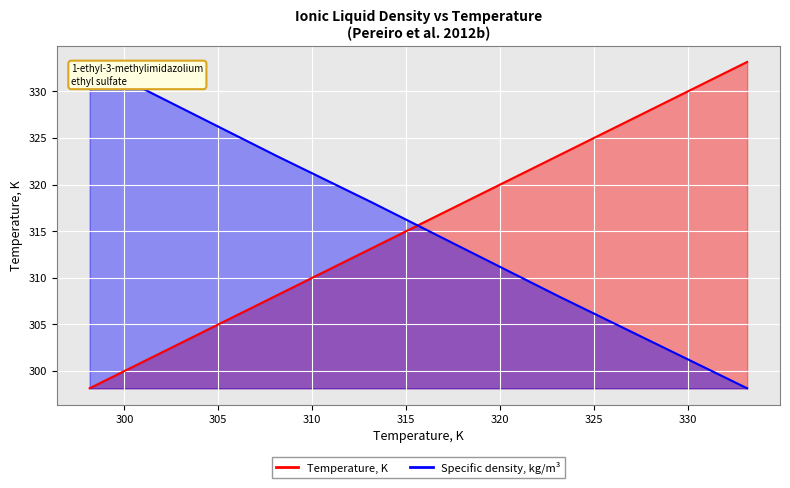

Which has a higher value, 101 or 101?

101